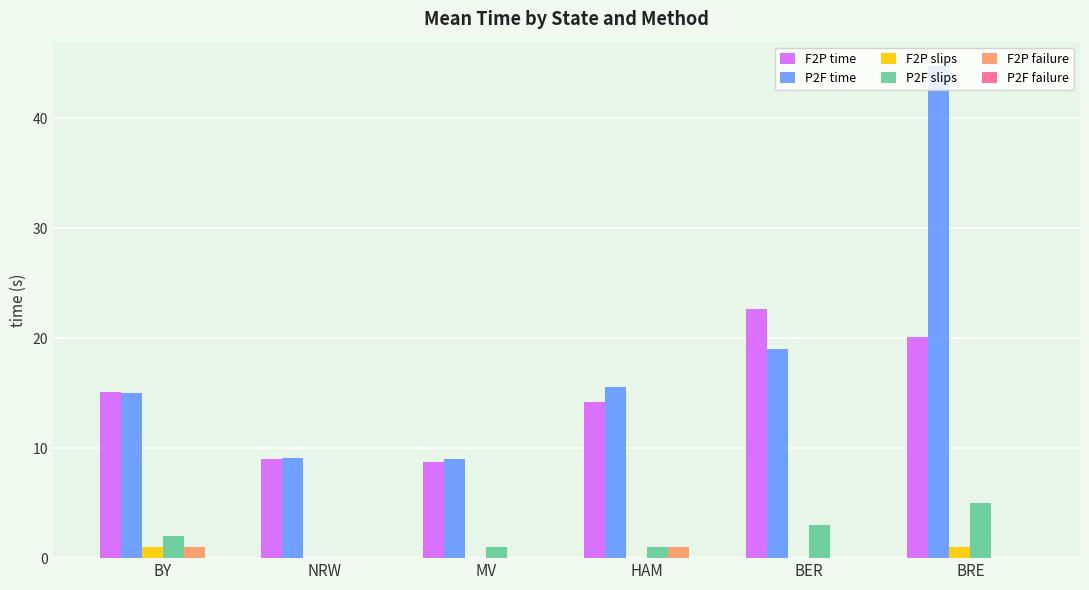

What is the greatest value displayed?

44.7